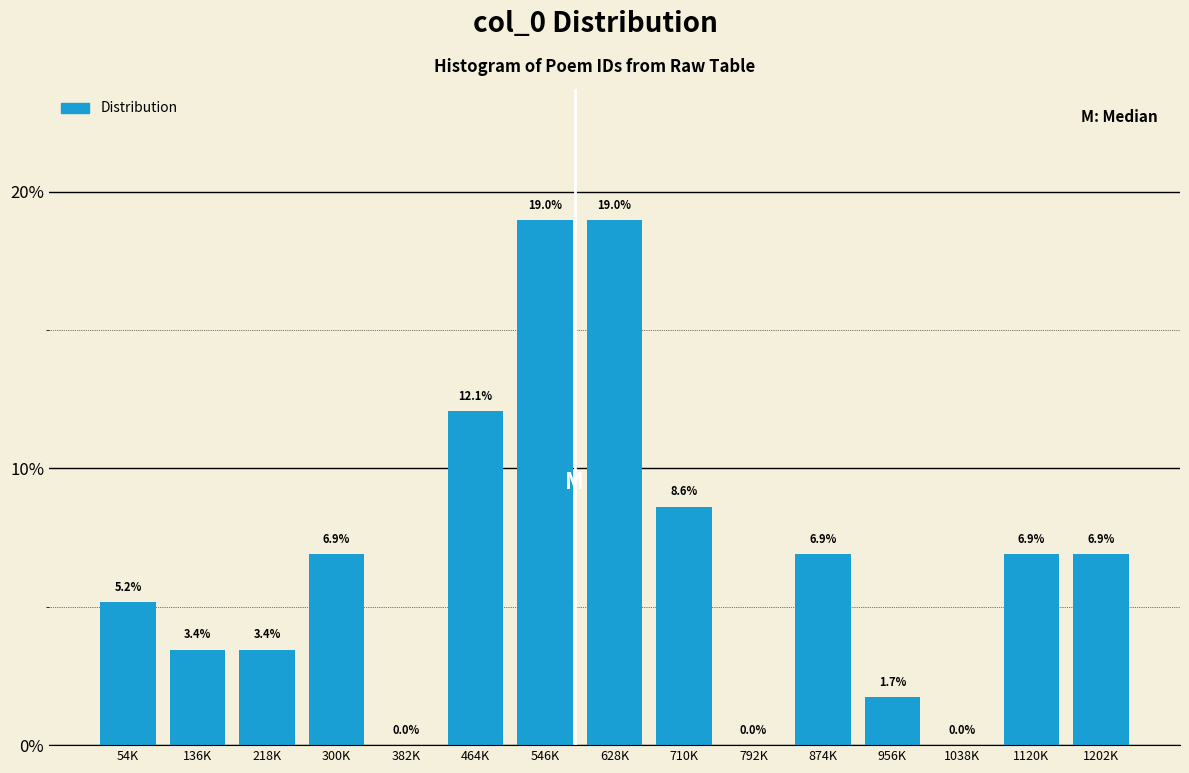

Reading left to right, what are all the values shown in this chart?

54K=5.2	136K=3.4	218K=3.4	300K=6.9	382K=0.0	464K=12.1	546K=19.0	628K=19.0	710K=8.6	792K=0.0	874K=6.9	956K=1.7	1038K=0.0	1120K=6.9	1202K=6.9